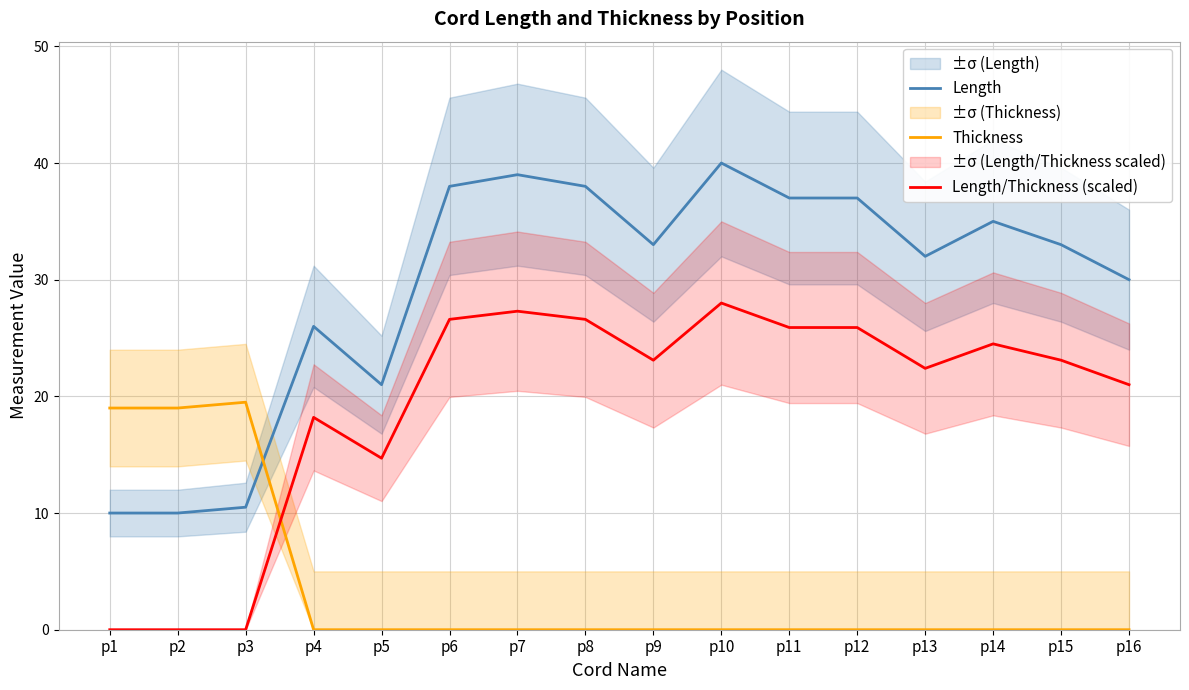

How many lines are shown in the chart?

3